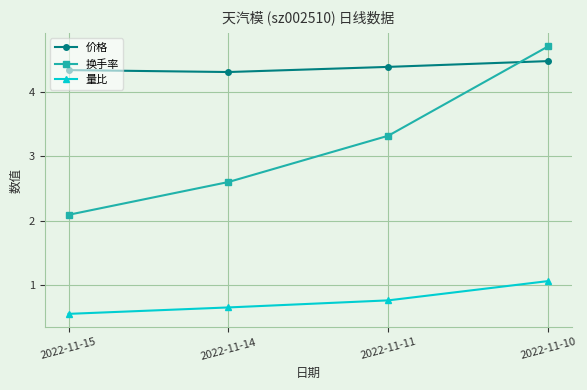

What is the lowest value of the 价格 series?

4.3